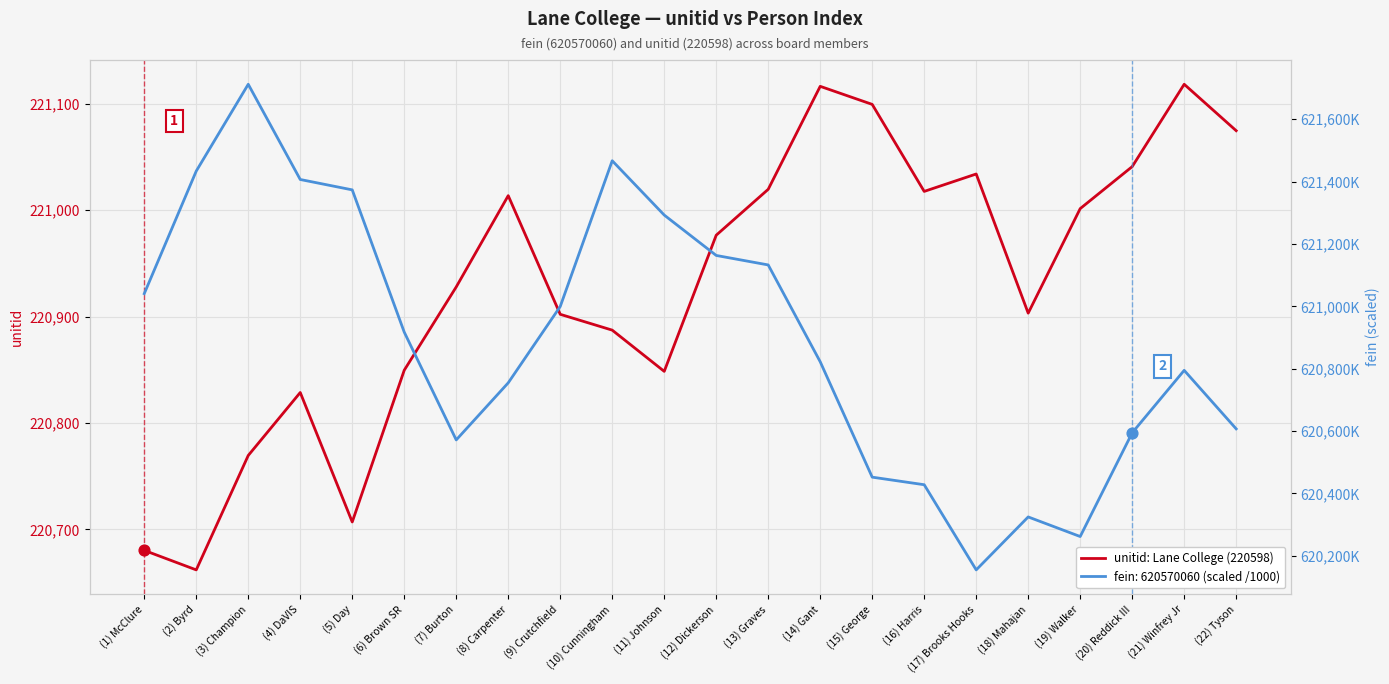

What is the ratio of the value at (6) Brown SR to the value at (1) McClure?

1.0